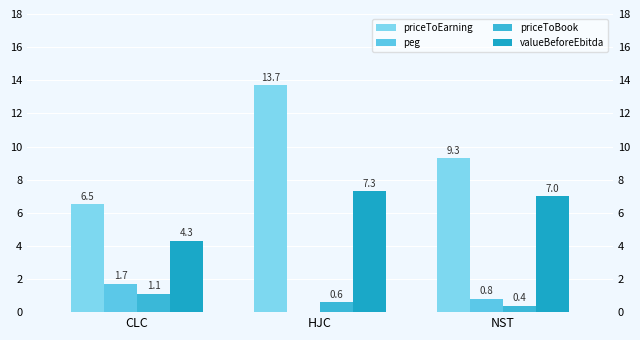

Which category has the highest value in the valueBeforeEbitda series?

HJC